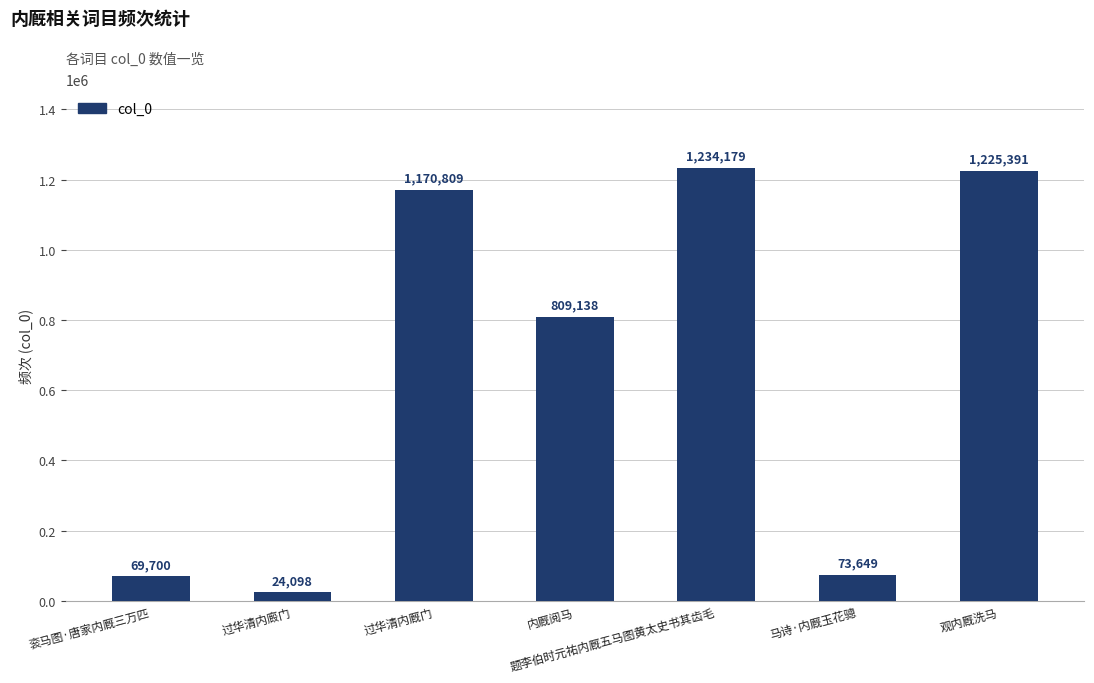

Are the bars horizontal?

No